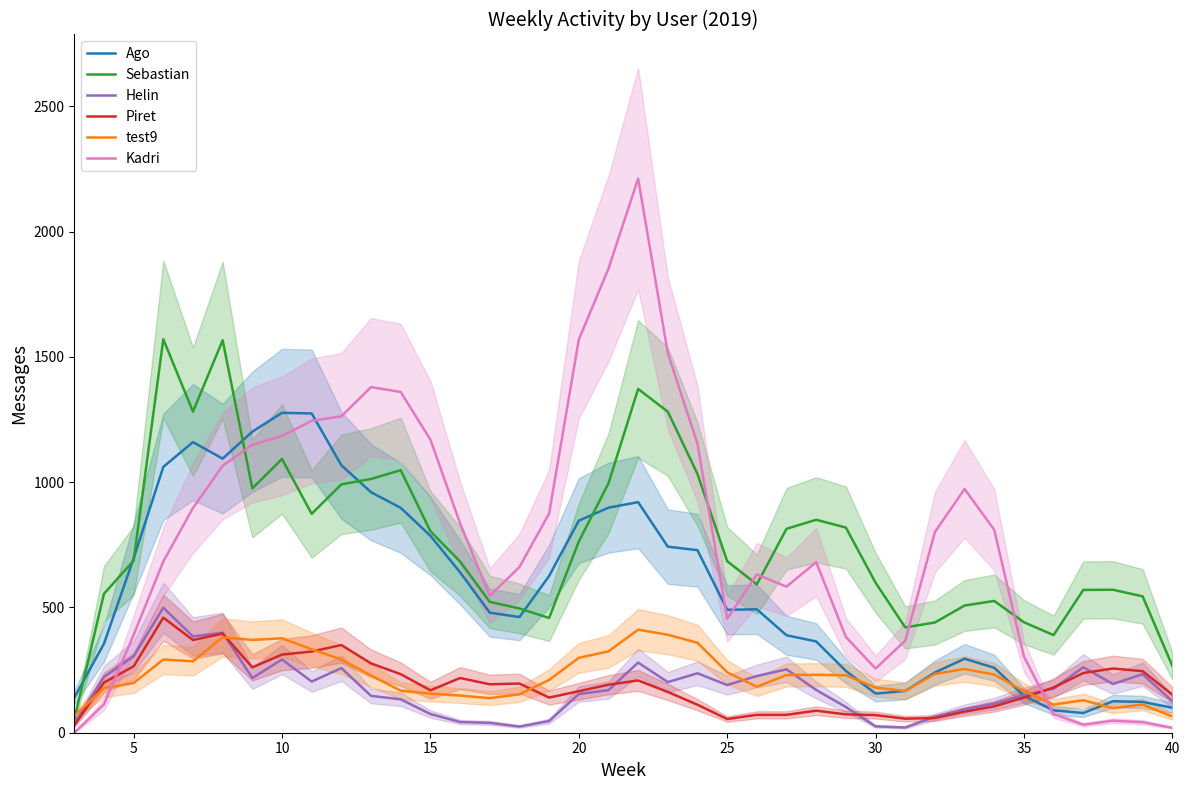

What is the highest value of the Kadri series?

2212.0